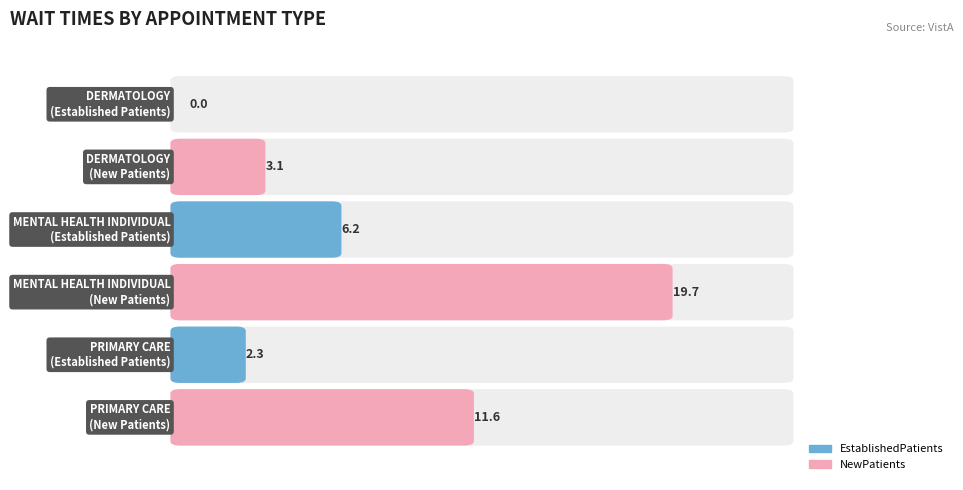

What is the difference between the second highest and minimum values in the EstablishedPatients series?

2.3